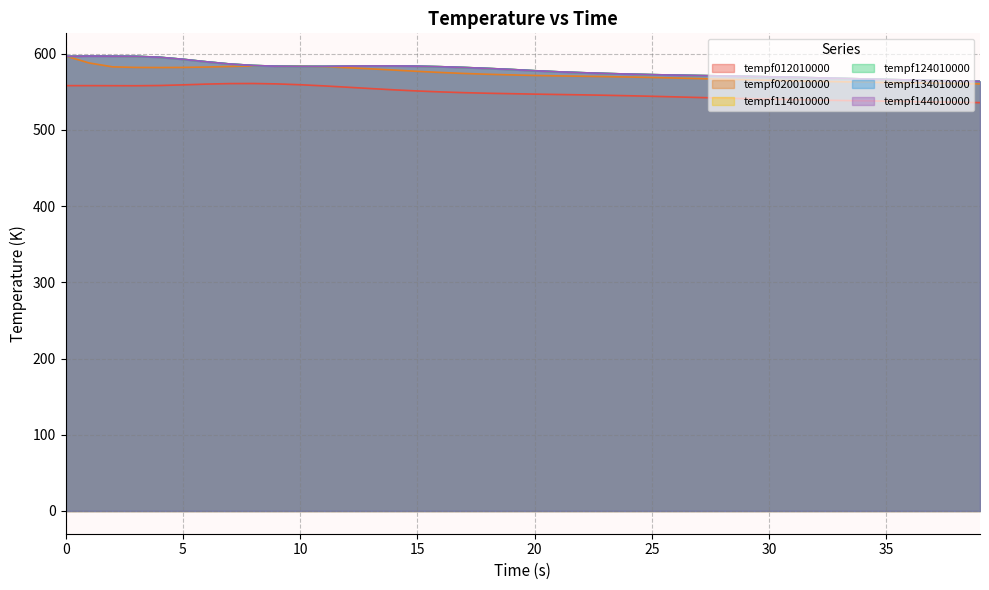

True or false: tempf012010000 and tempf114010000 cross at least once.

False